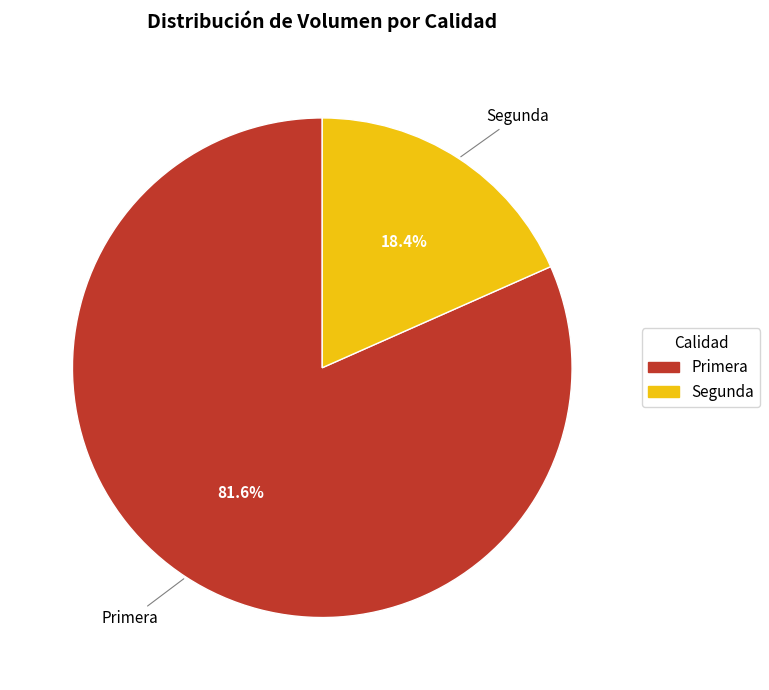

The Primera slice represents 82% of the pie. True or false?

True